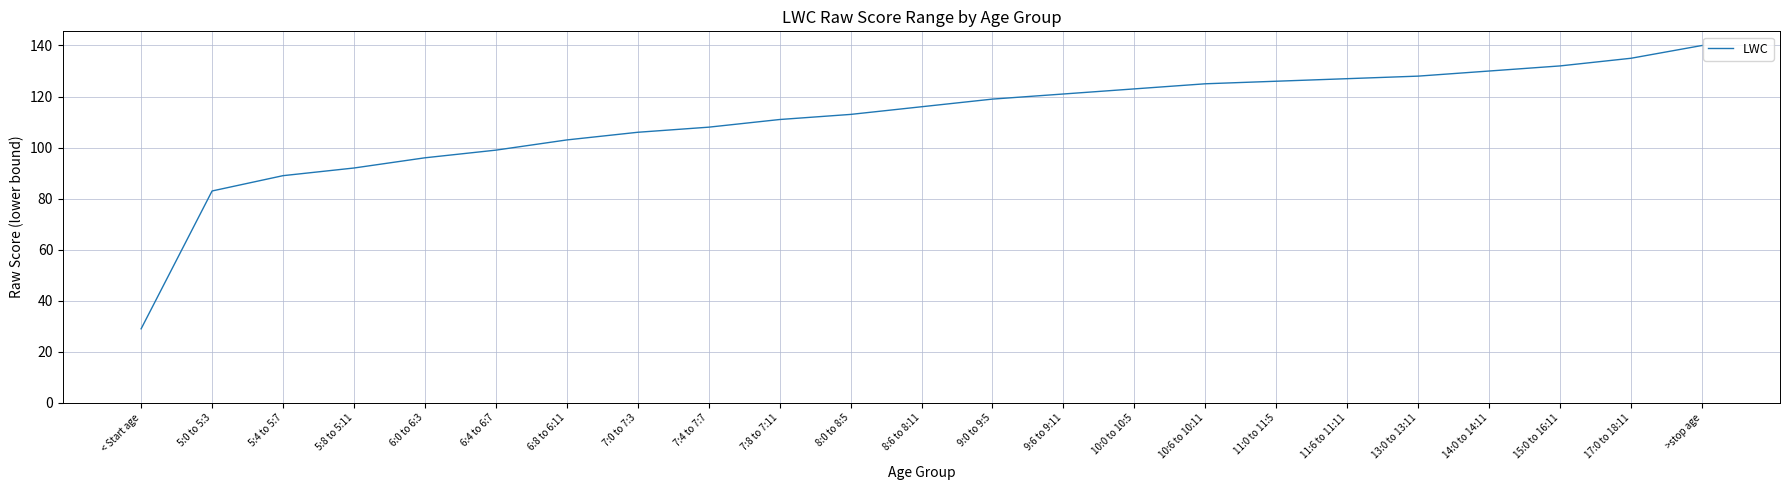

The chart shows a value of 71 at 11:0 to 11:5. True or false?

False